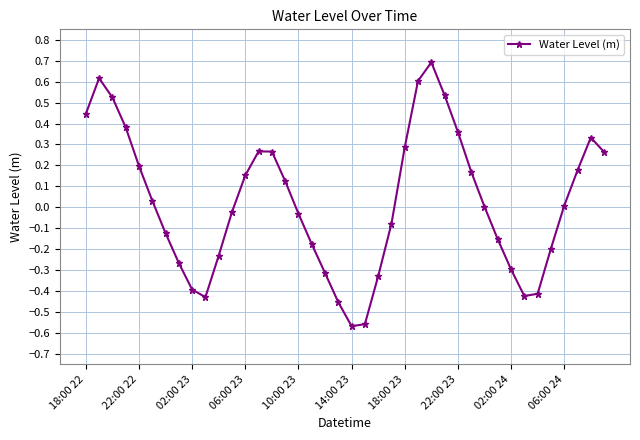

Count the number of data series in this chart.

1